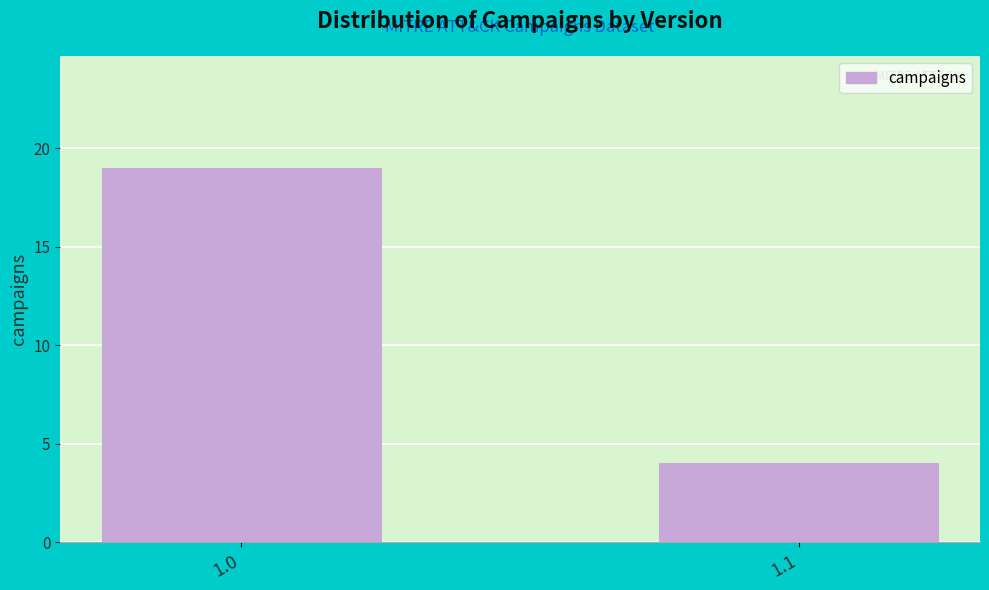

Reading right to left, what are all the values shown in this chart?

1.1=4	1.0=19